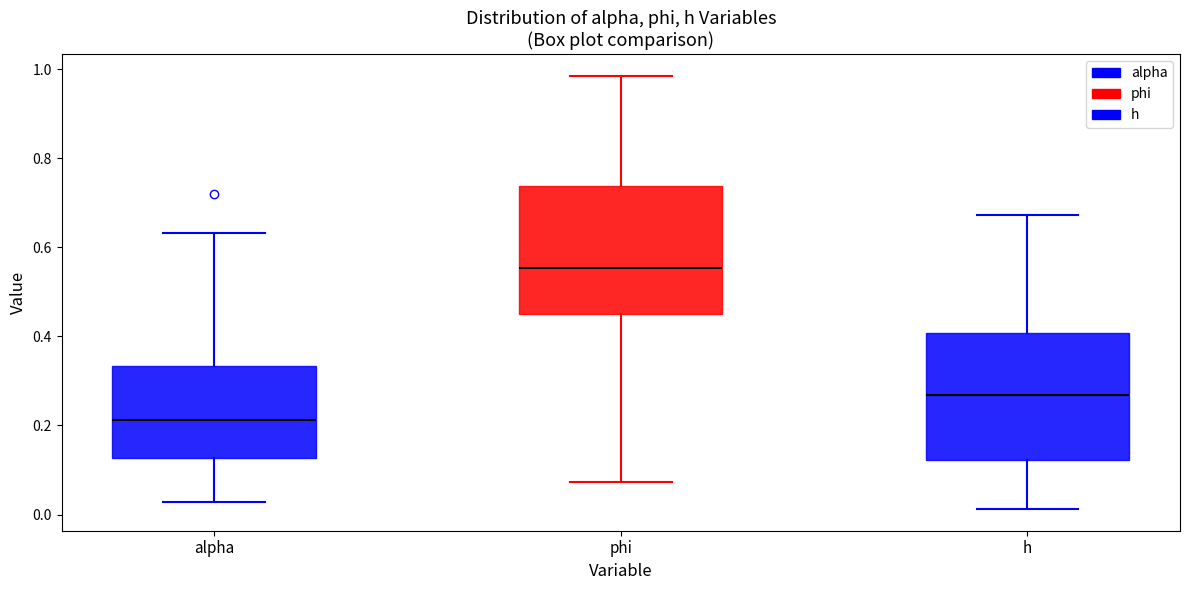

Where does the median line of the box for alpha sit on the y-axis? The values are not printed on the chart, so give them approximately, as read against the axis.

0.22